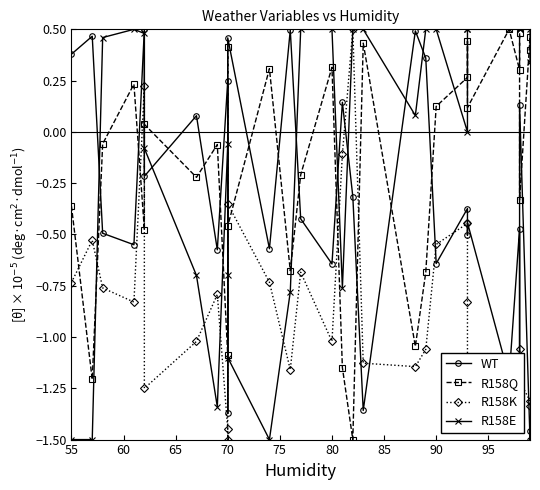

The WT series shows 0.2 at 27. True or false?

False